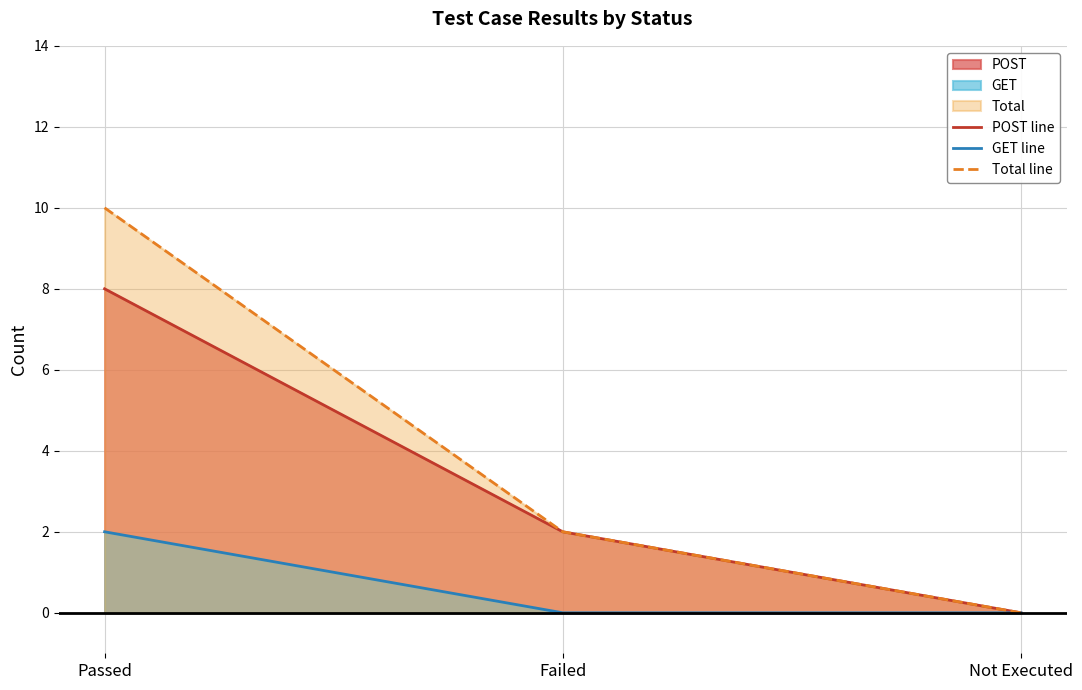

List the series in order of their peak value, highest first.

Total line, POST line, GET line